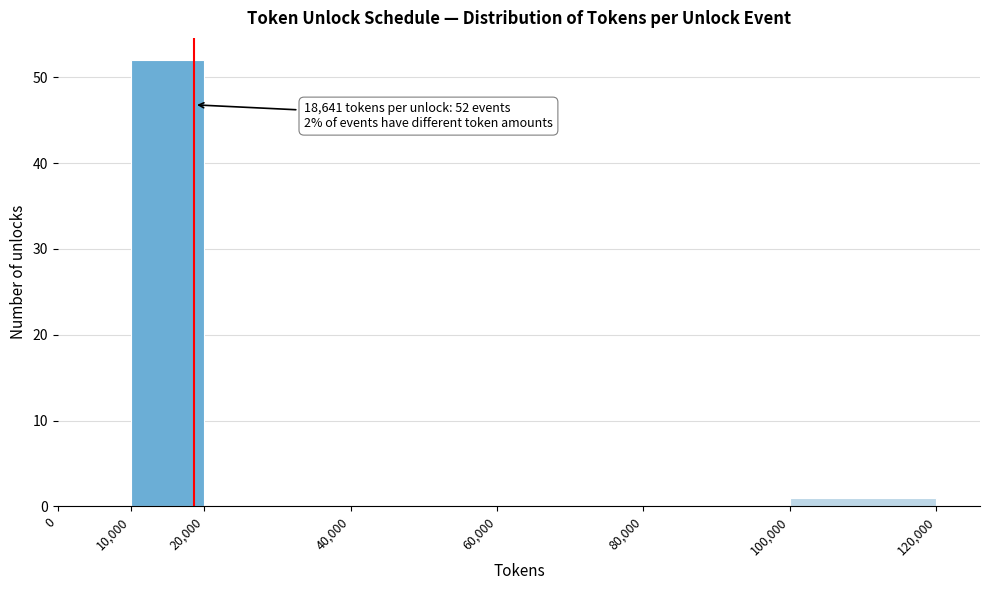

Which range on the x-axis has the tallest bar?

10,000 to 20,000